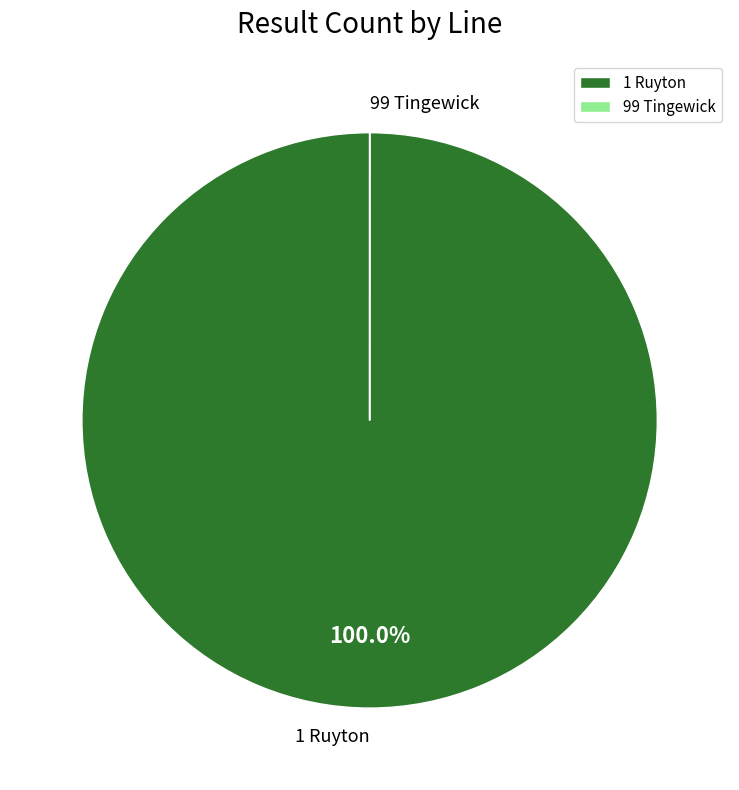

Which slice is the largest?

1 Ruyton